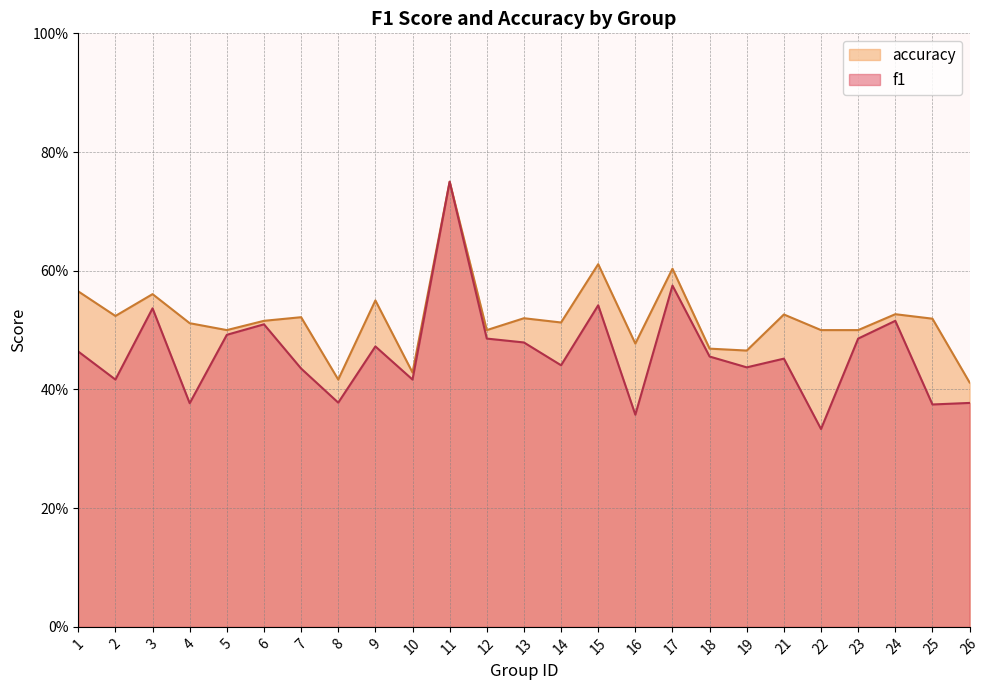

What is the sum of the f1 values at 5 and 16?

0.8